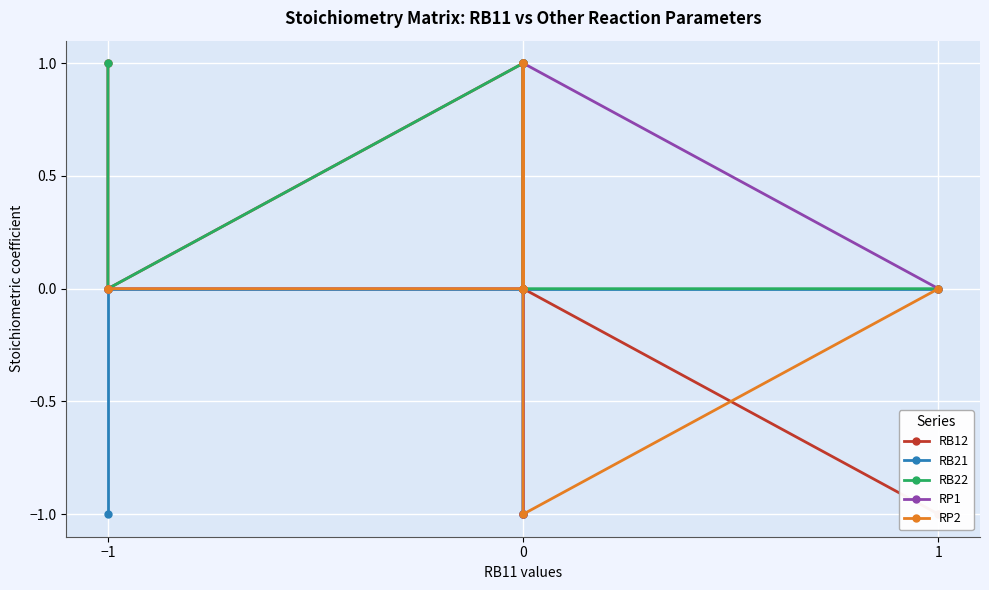

What is the maximum value shown in the chart?

1